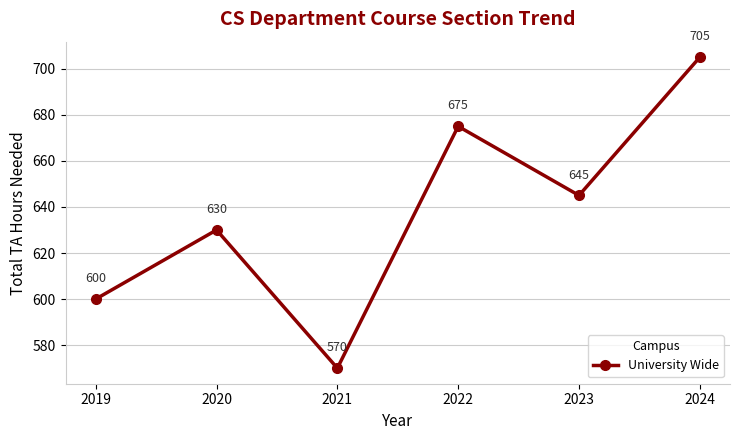

List the labels in order of value, smallest first.

2021, 2019, 2020, 2023, 2022, 2024